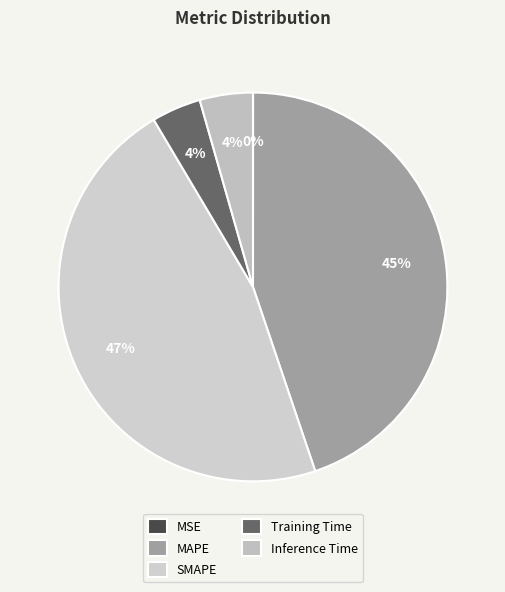

What portion of the pie excludes MSE?

100.0%